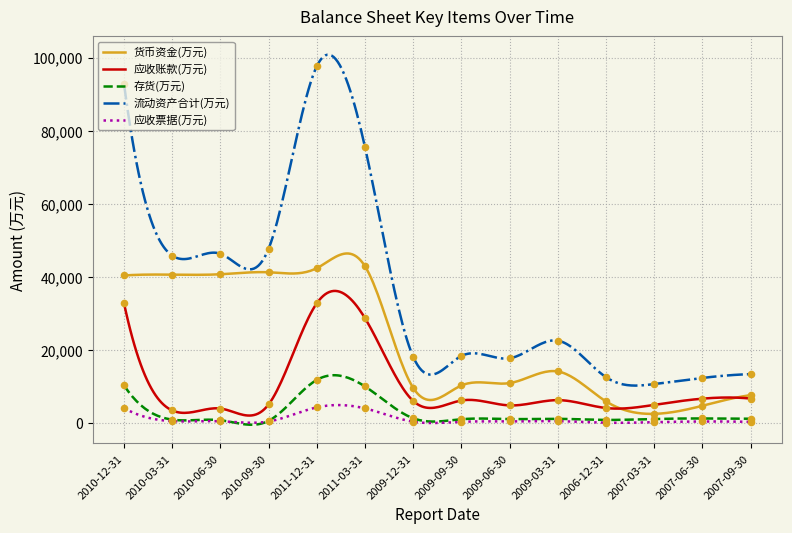

Which series has the largest total across all categories?

流动资产合计(万元)